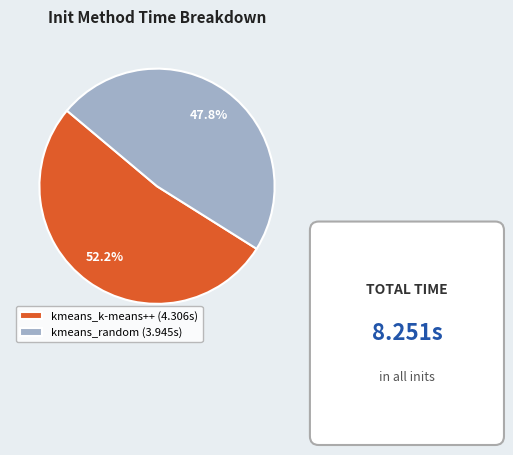

Does any single category account for the majority?

Yes